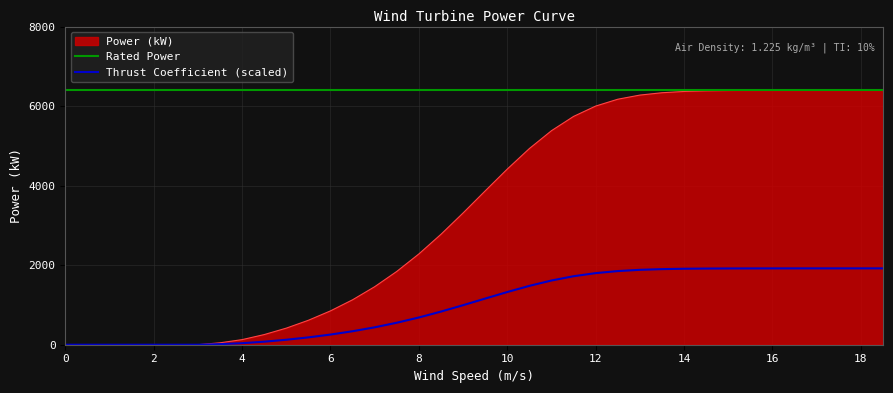

List the labels in order of value, largest first.

17.0, 17.5, 18.0, 18.5, 16.5, 16.0, 15.5, 15.0, 14.5, 14.0, 13.5, 13.0, 12.5, 12.0, 11.5, 11.0, 10.5, 10.0, 9.5, 9.0, 8.5, 8.0, 7.5, 7.0, 6.5, 6.0, 5.5, 5.0, 4.5, 4.0, 3.5, 0.0, 0.5, 1.0, 1.5, 2.0, 2.5, 3.0